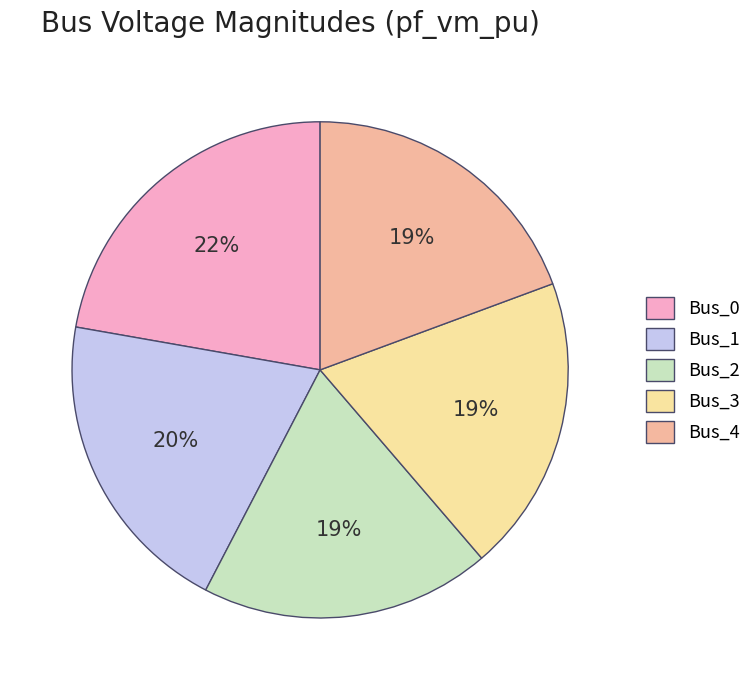

Count the number of slices in the pie.

5